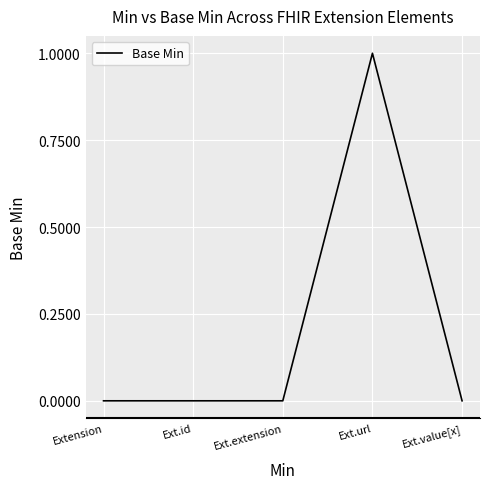

Is it true that the value at Ext.url is 1?

True